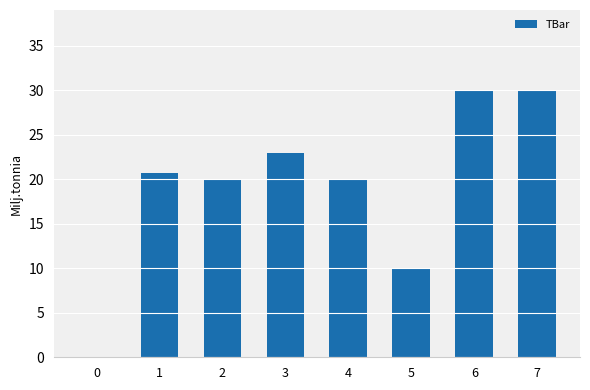

The chart shows a value of 20.0 at 4. True or false?

True